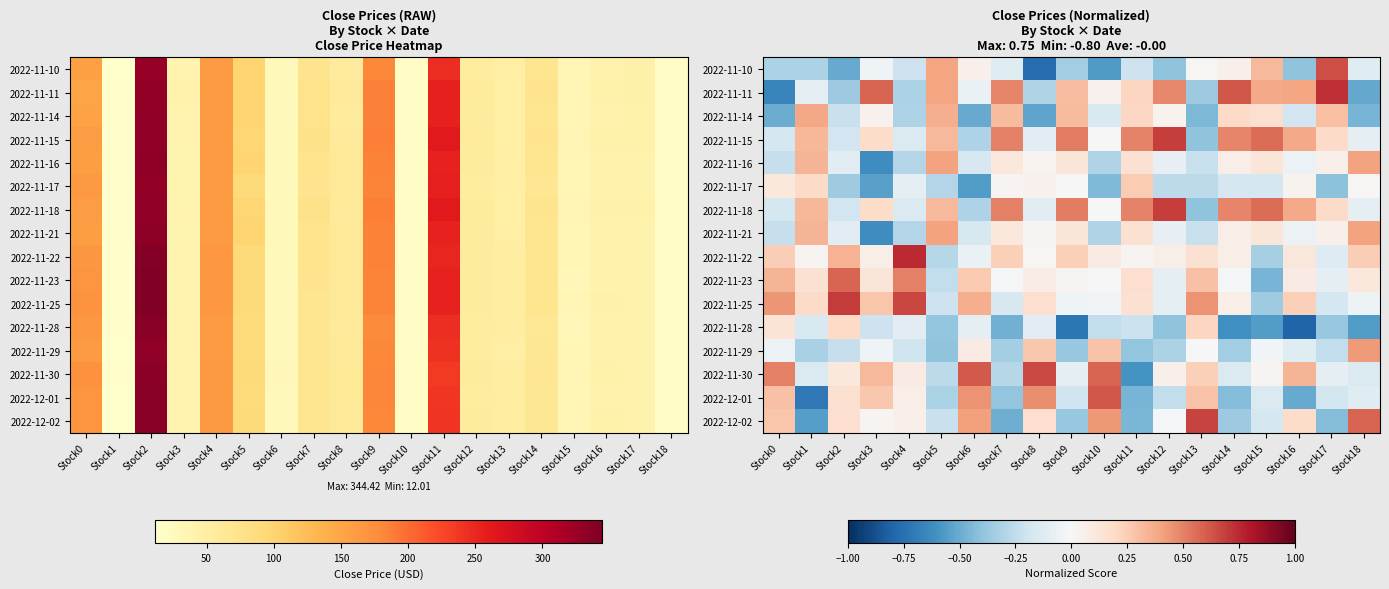

How many values in 2022-11-25 are above zero?

11